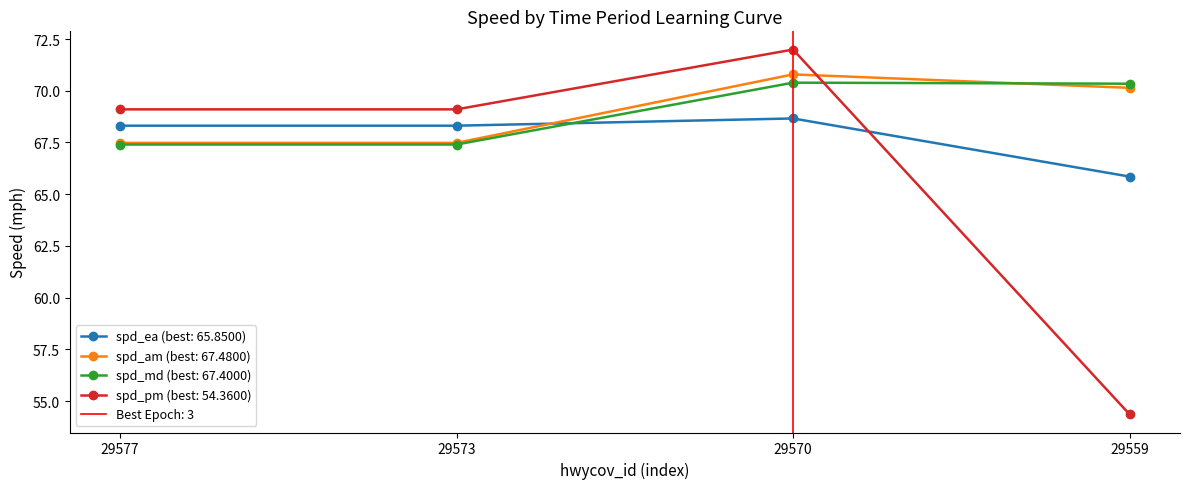

How many data points in spd_pm are above 69?

3